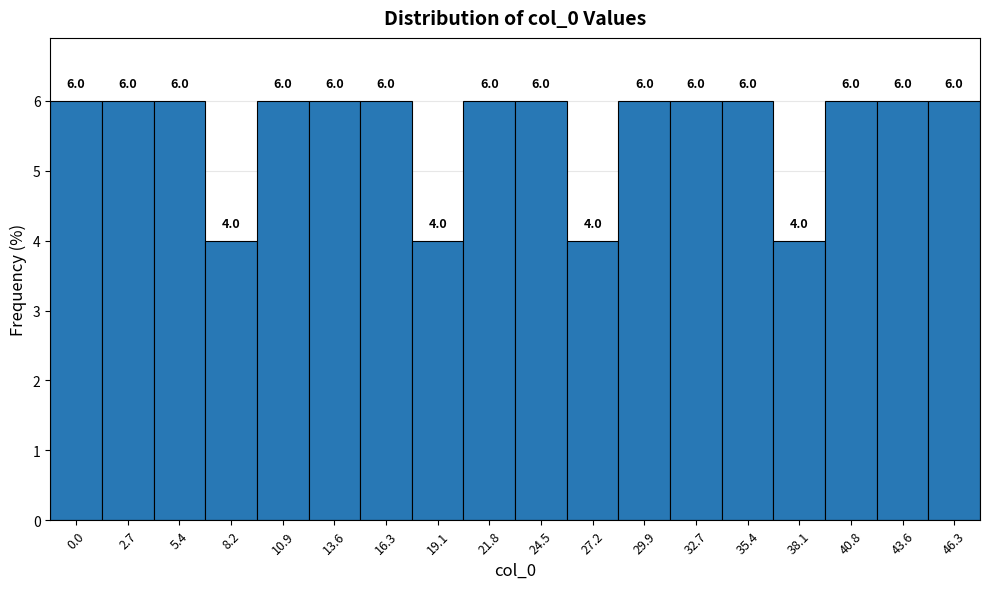

Reading right to left, what are all the values shown in this chart?

46.3=6	43.6=6	40.8=6	38.1=4	35.4=6	32.7=6	29.9=6	27.2=4	24.5=6	21.8=6	19.1=4	16.3=6	13.6=6	10.9=6	8.2=4	5.4=6	2.7=6	0.0=6